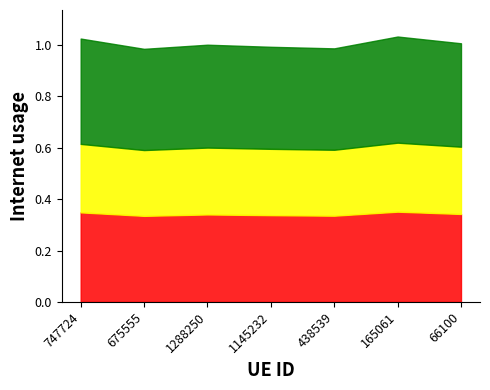

Reading left to right, extract all data points from this chart.

1.0	1.0	1.0	1.0	1.0	1.0	1.0